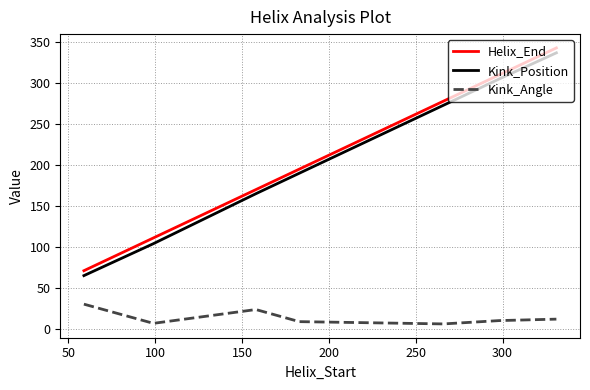

What is the lowest value of the Helix_End series?

71.0